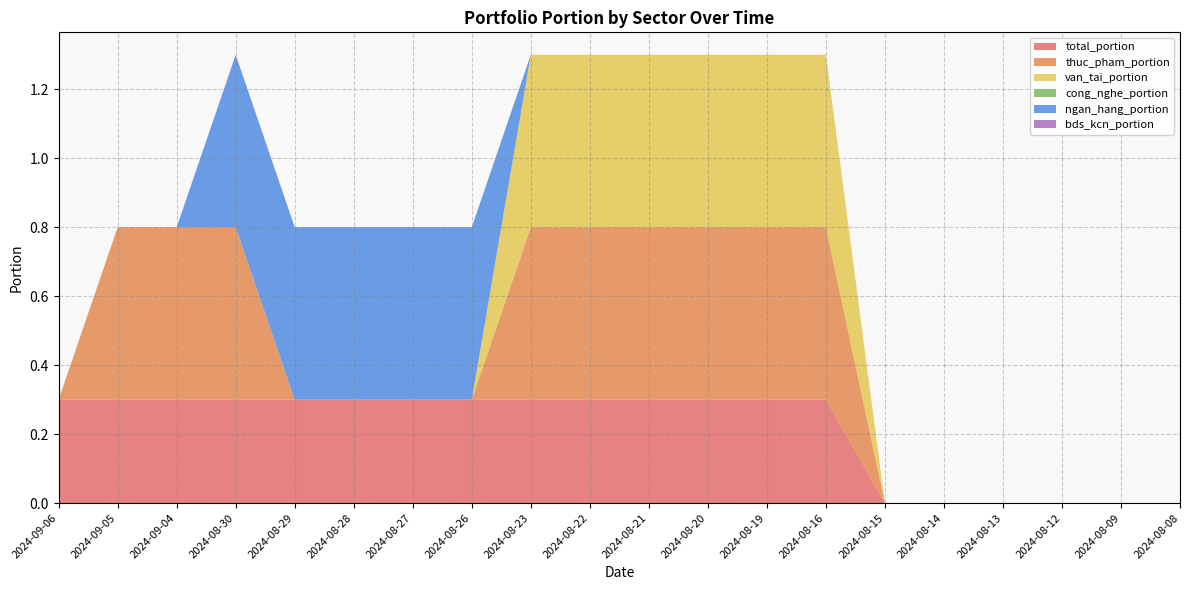

Reading left to right, extract all data points from this chart.

total_portion: 0.3	0.3	0.3	0.3	0.3	0.3	0.3	0.3	0.3	0.3	0.3	0.3	0.3	0.3	0.0	0.0	0.0	0.0	0.0	0.0
thuc_pham_portion: 0.0	0.5	0.5	0.5	0.0	0.0	0.0	0.0	0.5	0.5	0.5	0.5	0.5	0.5	0.0	0.0	0.0	0.0	0.0	0.0
van_tai_portion: 0.0	0.0	0.0	0.0	0.0	0.0	0.0	0.0	0.5	0.5	0.5	0.5	0.5	0.5	0.0	0.0	0.0	0.0	0.0	0.0
cong_nghe_portion: 0.0	0.0	0.0	0.0	0.0	0.0	0.0	0.0	0.0	0.0	0.0	0.0	0.0	0.0	0.0	0.0	0.0	0.0	0.0	0.0
ngan_hang_portion: 0.0	0.0	0.0	0.5	0.5	0.5	0.5	0.5	0.0	0.0	0.0	0.0	0.0	0.0	0.0	0.0	0.0	0.0	0.0	0.0
bds_kcn_portion: 0.0	0.0	0.0	0.0	0.0	0.0	0.0	0.0	0.0	0.0	0.0	0.0	0.0	0.0	0.0	0.0	0.0	0.0	0.0	0.0